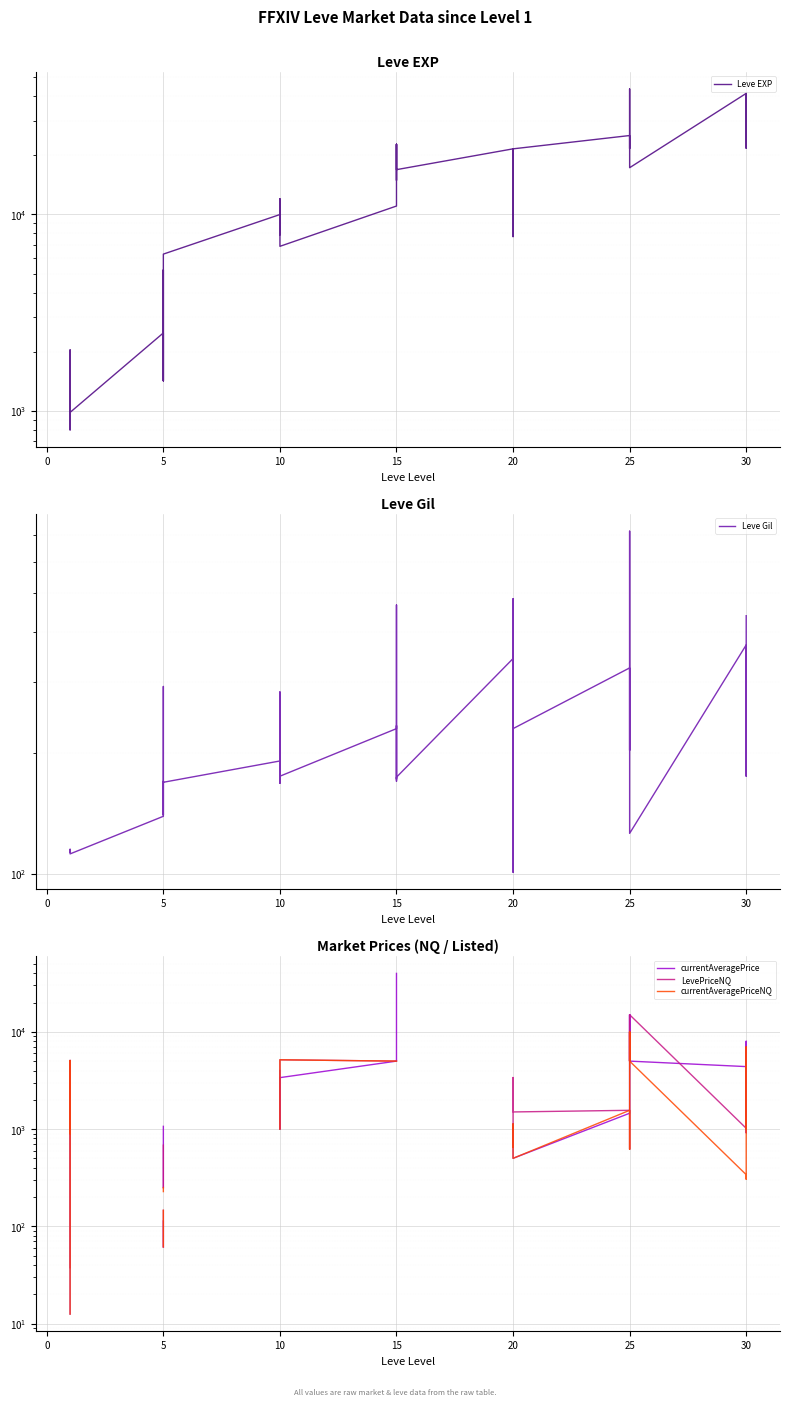

In currentAveragePriceNQ, how many points are lower than both neighbors (excluding endpoints)?

4